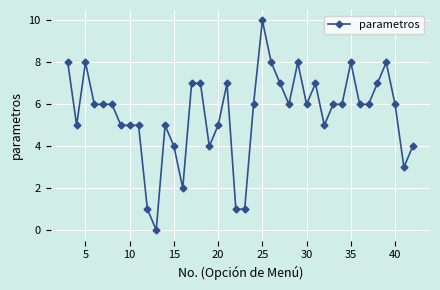

What is the value of the 36th point from the left?

7